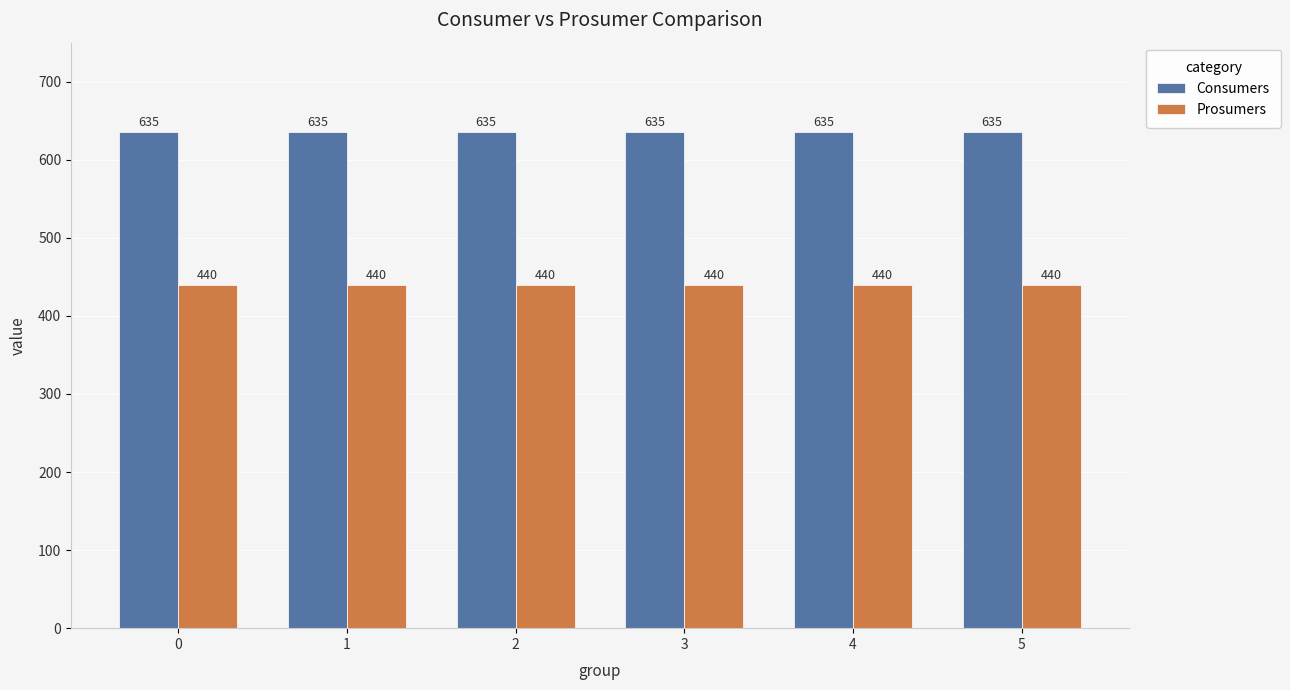

What is the smallest value displayed?

440